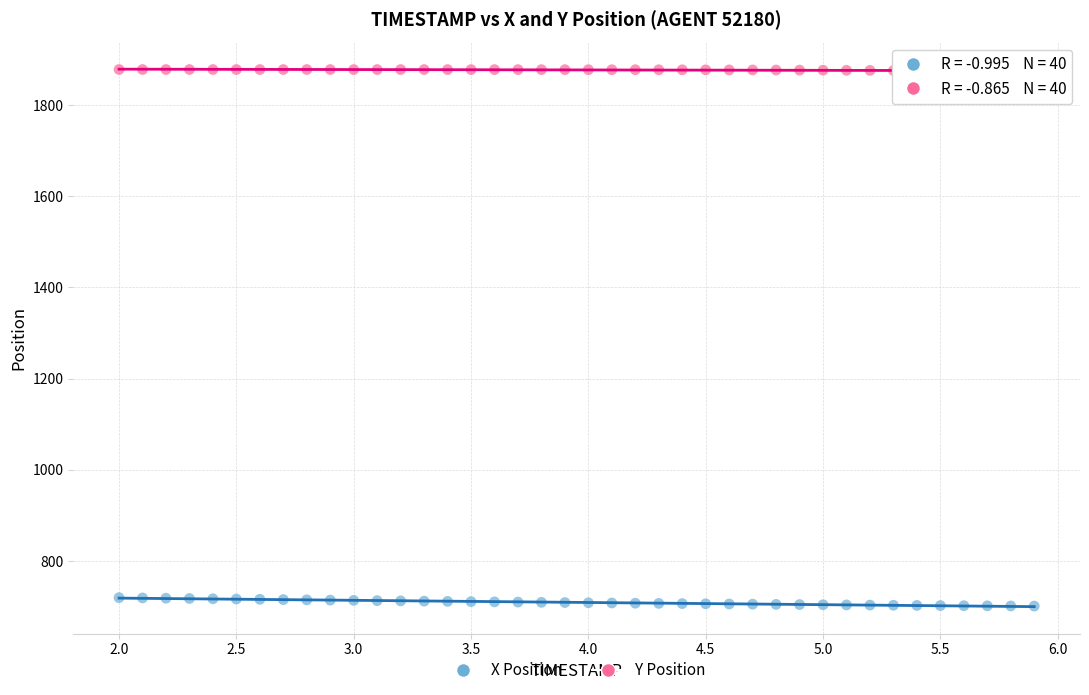

Across all data points, what is the range of X values (max minus min)?

3.9